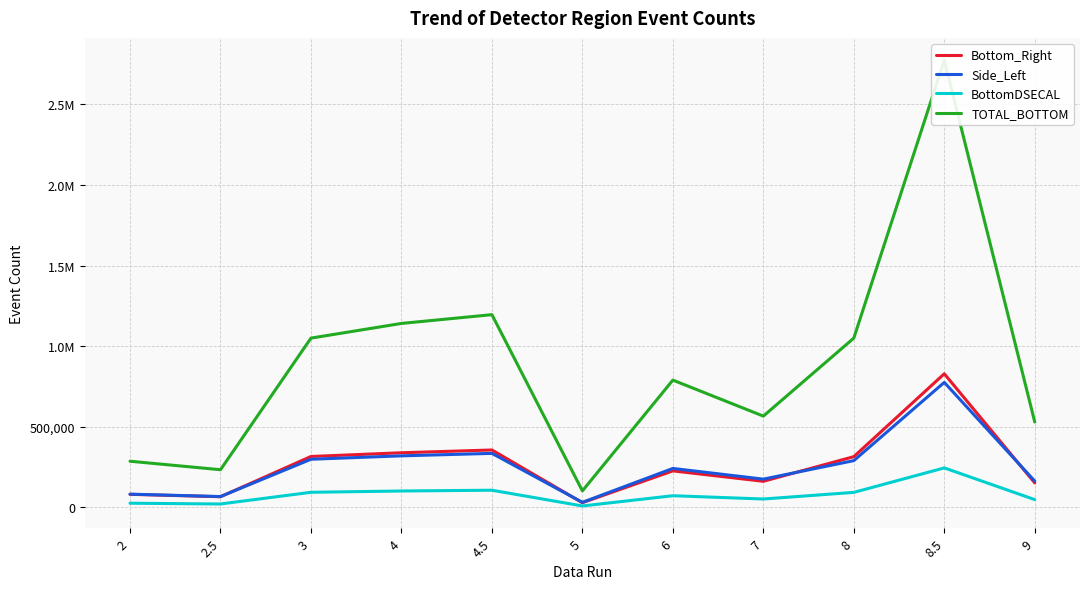

What is the average value of the BottomDSECAL series?

79235